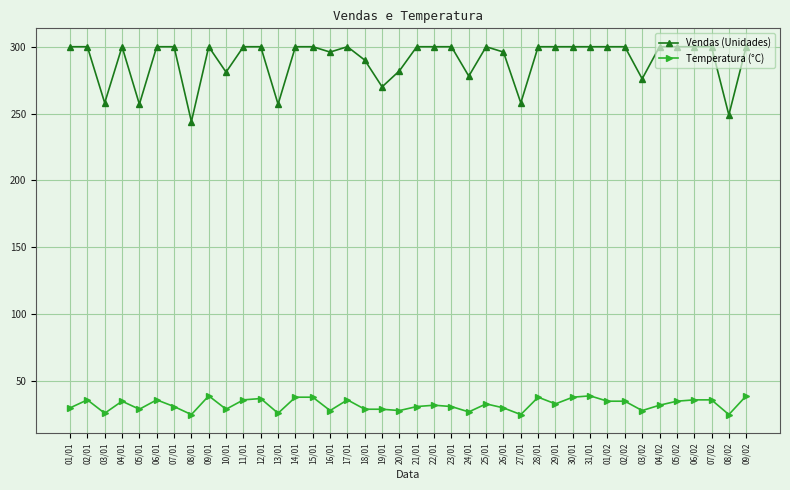

What is the average value of the Temperatura (°C) series?

32